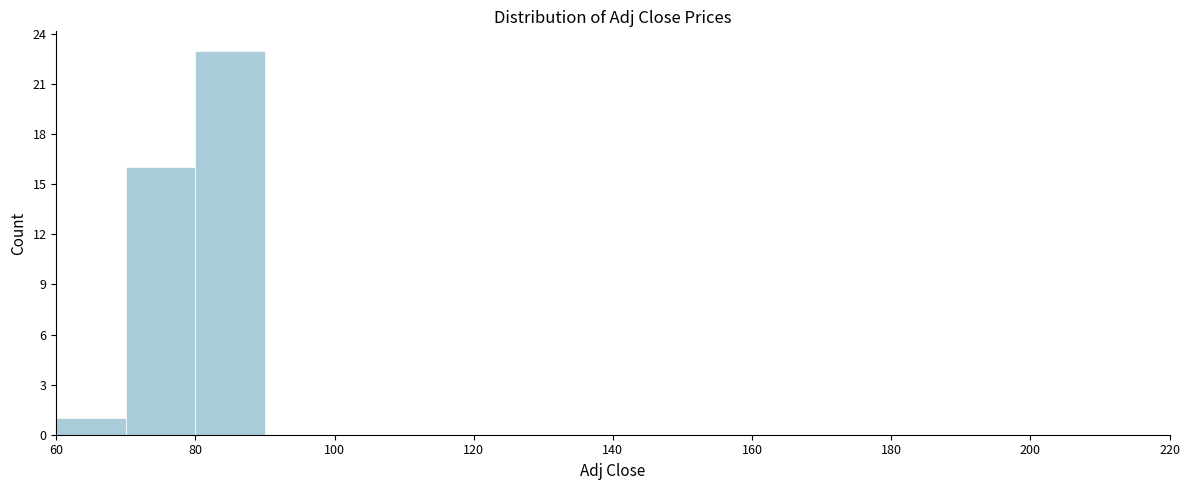

Reading left to right, transcribe this chart: for each bar, give the range it covers on the x-axis and its height. The values are not printed on the chart, so give them approximately, as read against the axis.

60 to 70: 1
70 to 80: 16
80 to 90: 23
90 to 100: 0
100 to 110: 0
110 to 120: 0
120 to 130: 0
130 to 140: 0
140 to 150: 0
150 to 160: 0
160 to 170: 0
170 to 180: 0
180 to 190: 0
190 to 200: 0
200 to 210: 0
210 to 220: 0